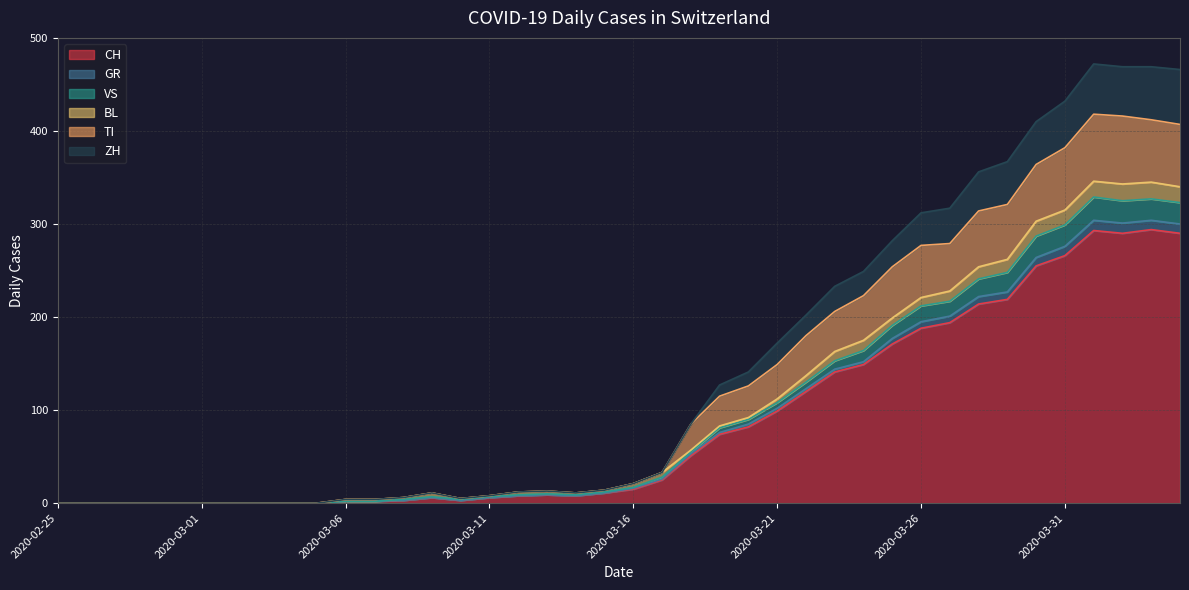

Is it true that CH equals 135 at 2020-04-01?

False